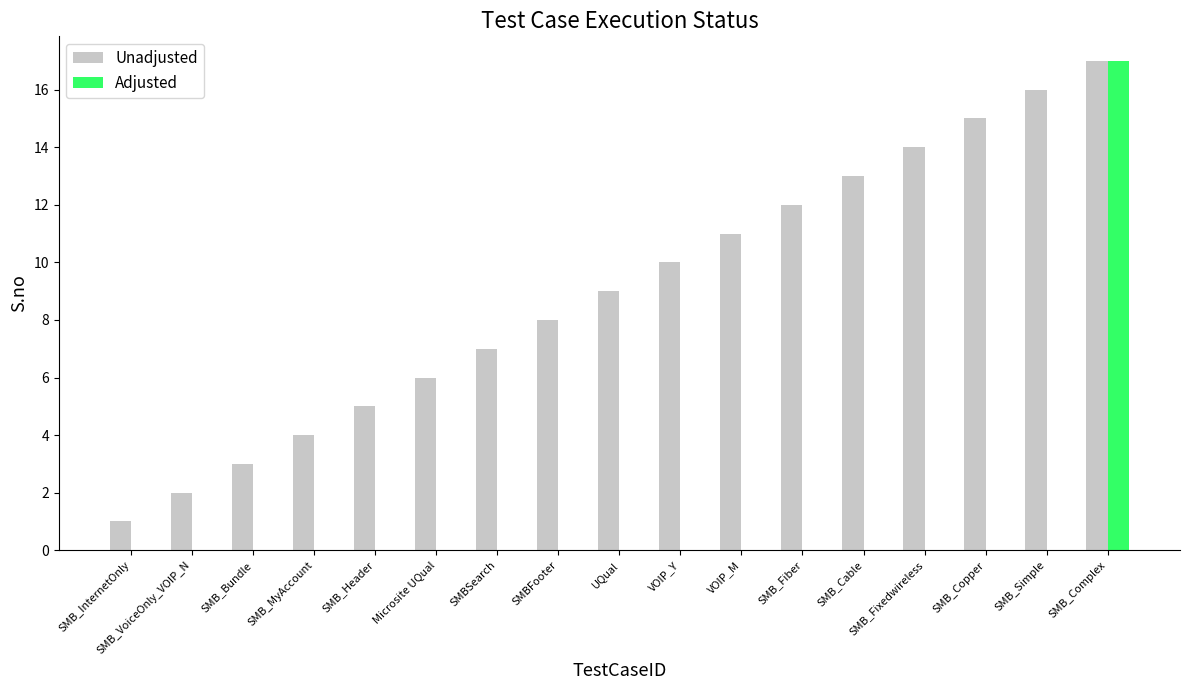

The value of Adjusted at SMBSearch is 7. True or false?

False